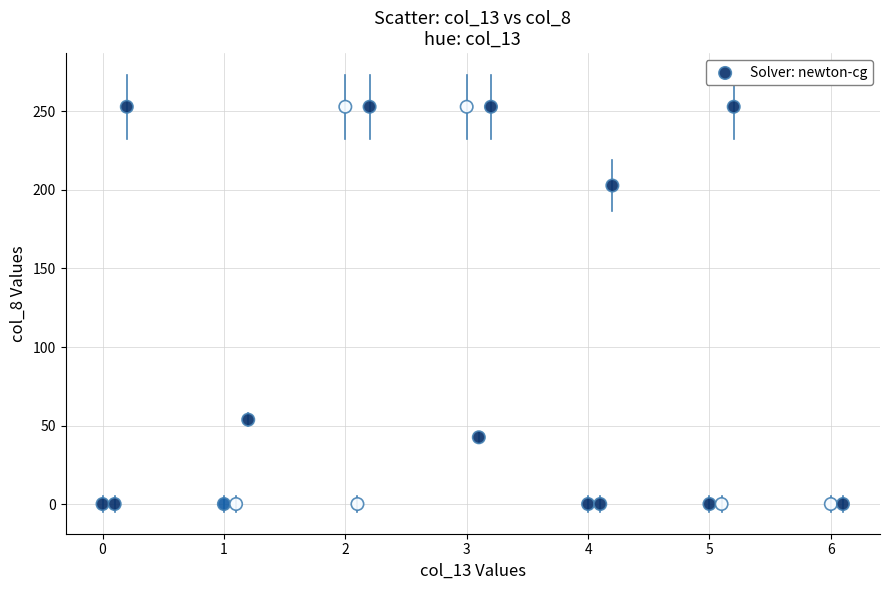

What Y value in the scatter plot is closest to 126?

53.7